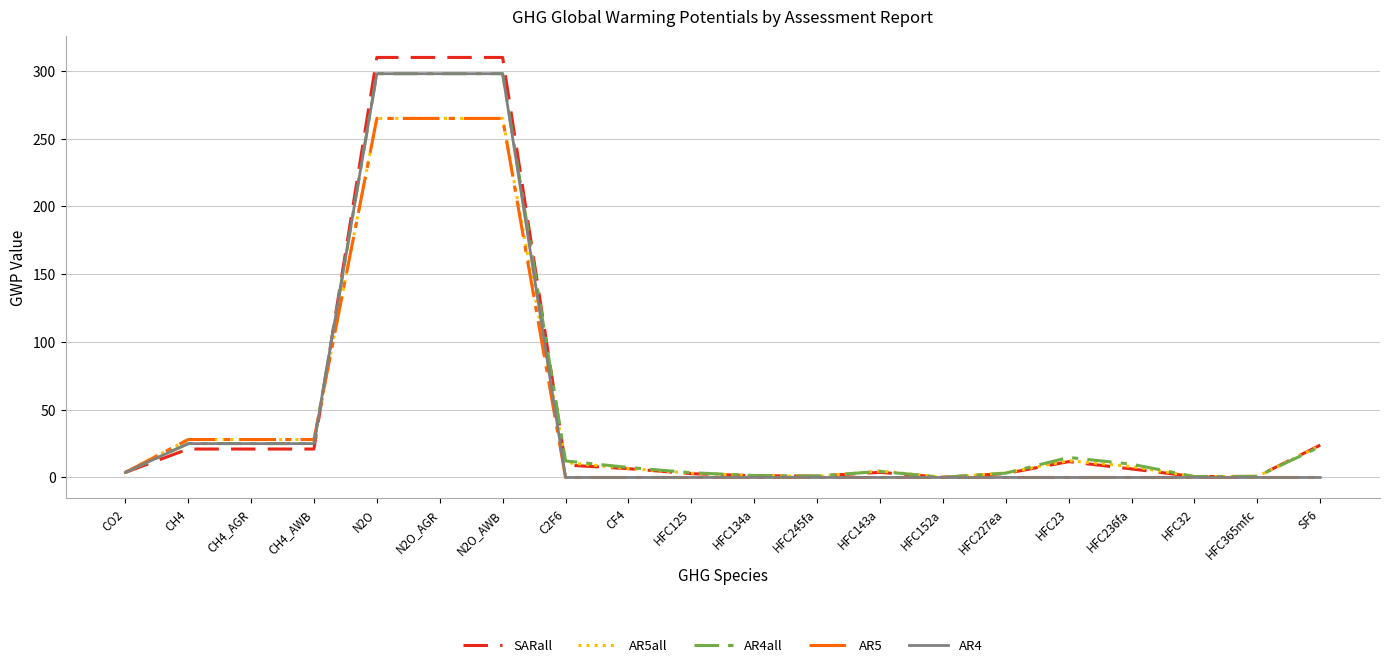

Is it true that AR5 equals 0.0 at HFC152a?

True